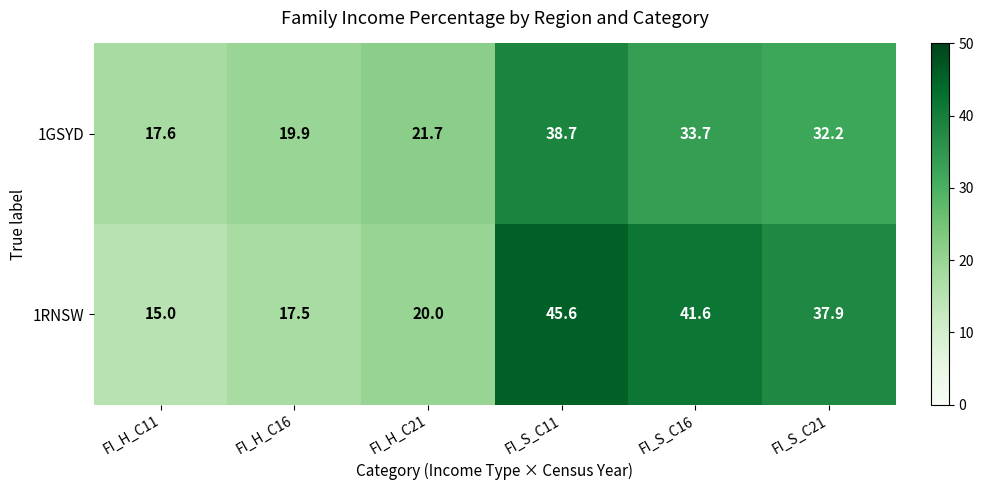

Which series changed the most between FI_H_C11 and FI_S_C11?

1RNSW